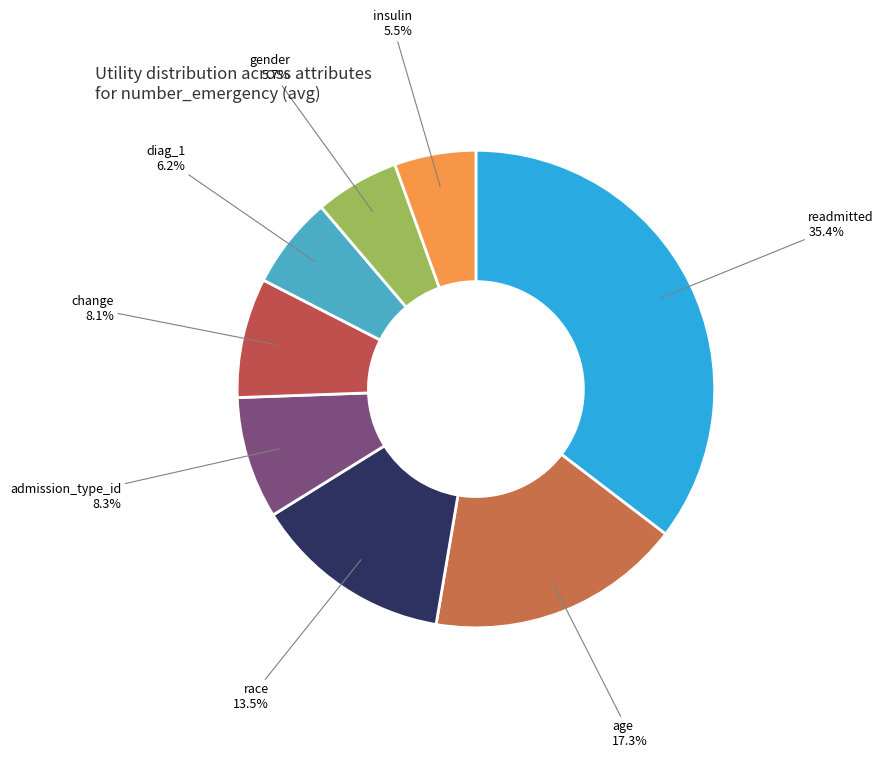

Does change account for over 50% of the chart?

No